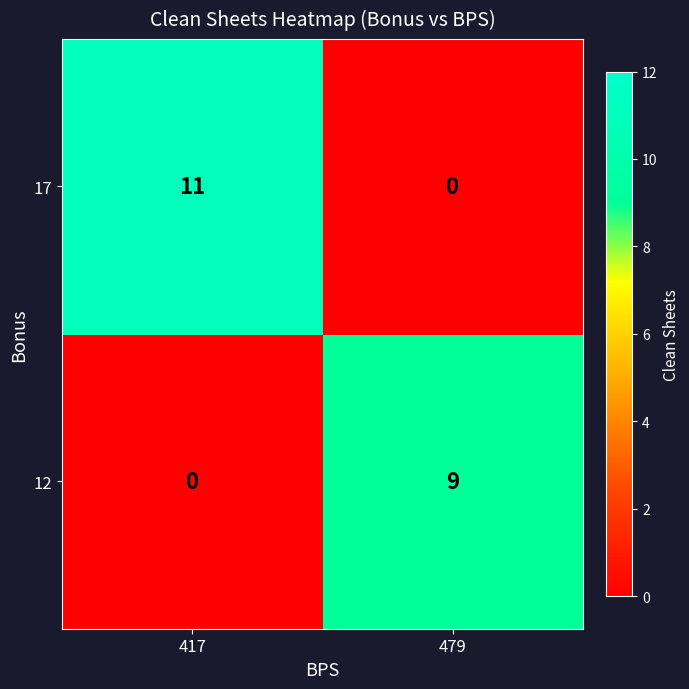

How many distinct data groups are displayed?

2